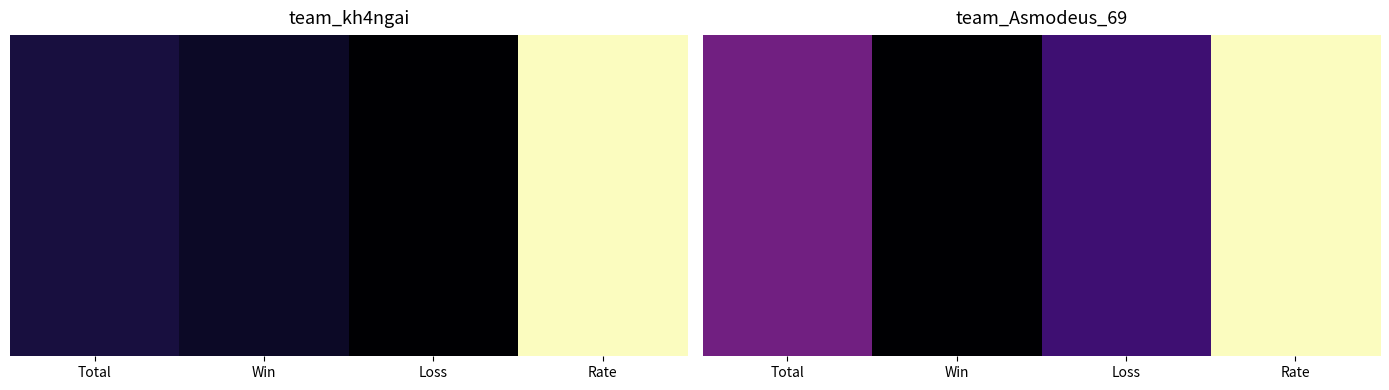

Reading left to right, transcribe all the data shown in this chart.

Total=11	Win=3	Loss=8	Rate=27